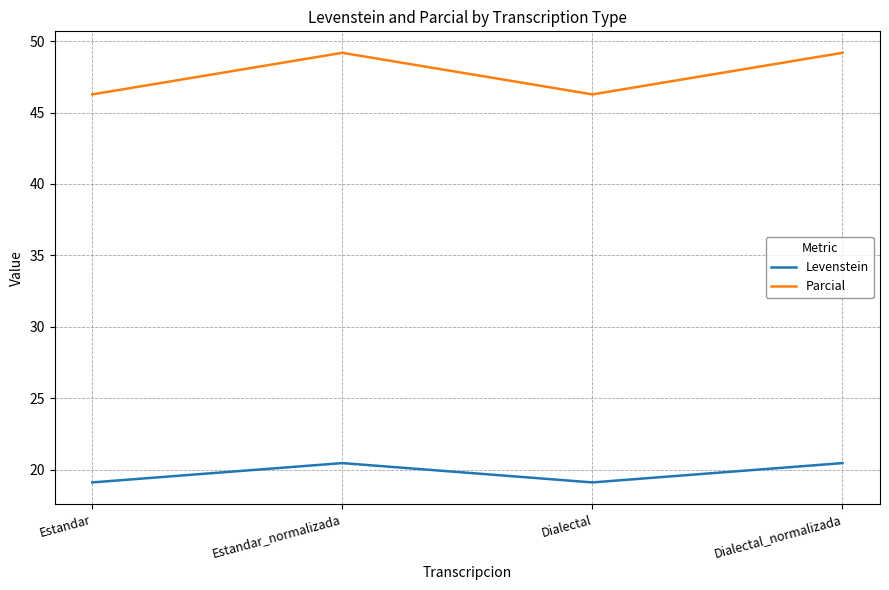

What is the average value of the Levenstein series?

19.8